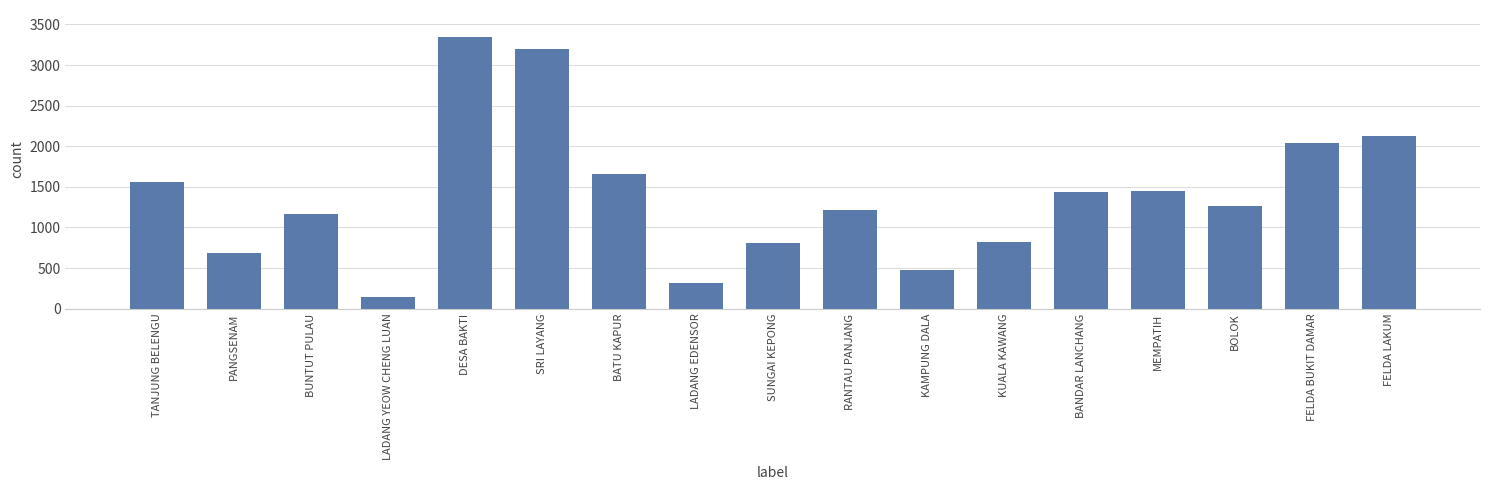

What is the sum of the values at BANDAR LANCHANG and DESA BAKTI?

4782